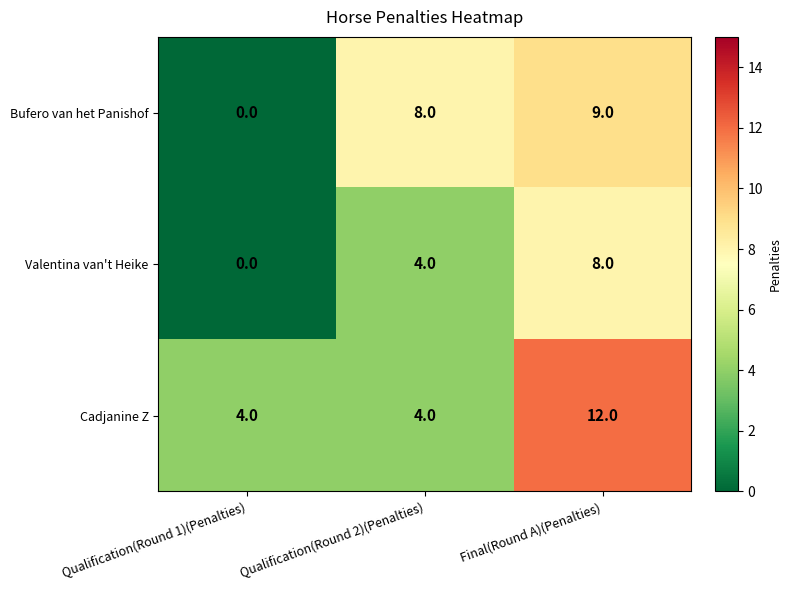

Which series changed the most between Qualification(Round 1)(Penalties) and Final(Round A)(Penalties)?

Bufero van het Panishof